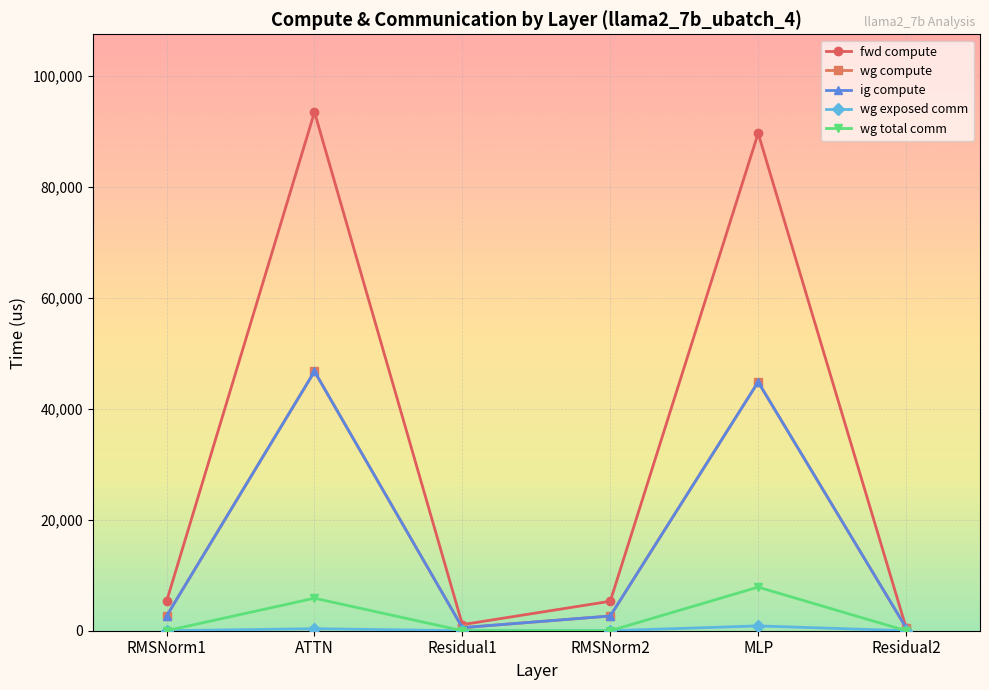

True or false: wg compute has more than 2 points higher than both neighbors.

False